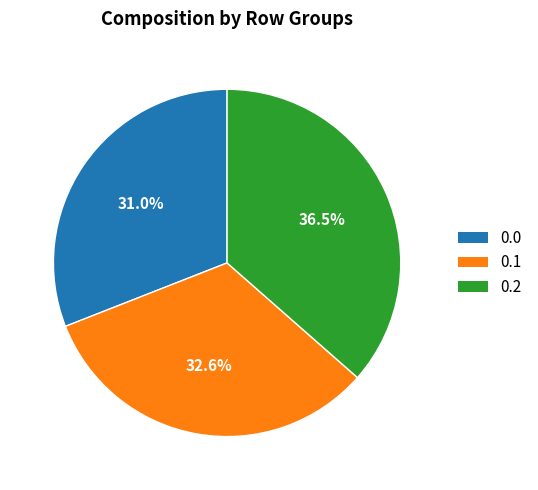

Count the number of slices in the pie.

3